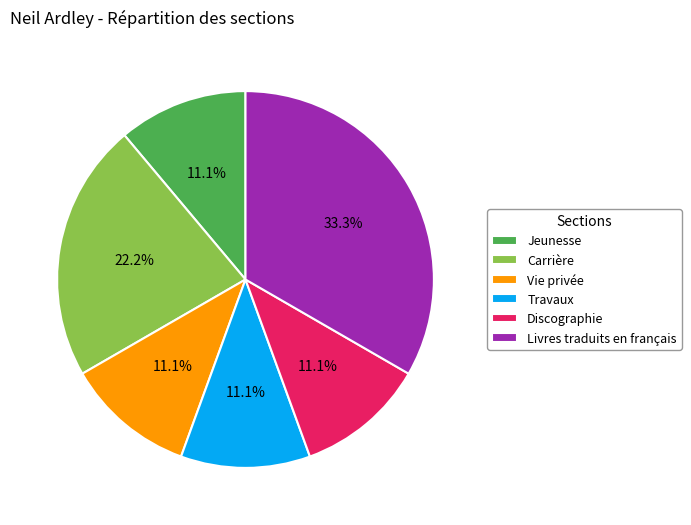

The Vie privée slice represents 11% of the pie. True or false?

True